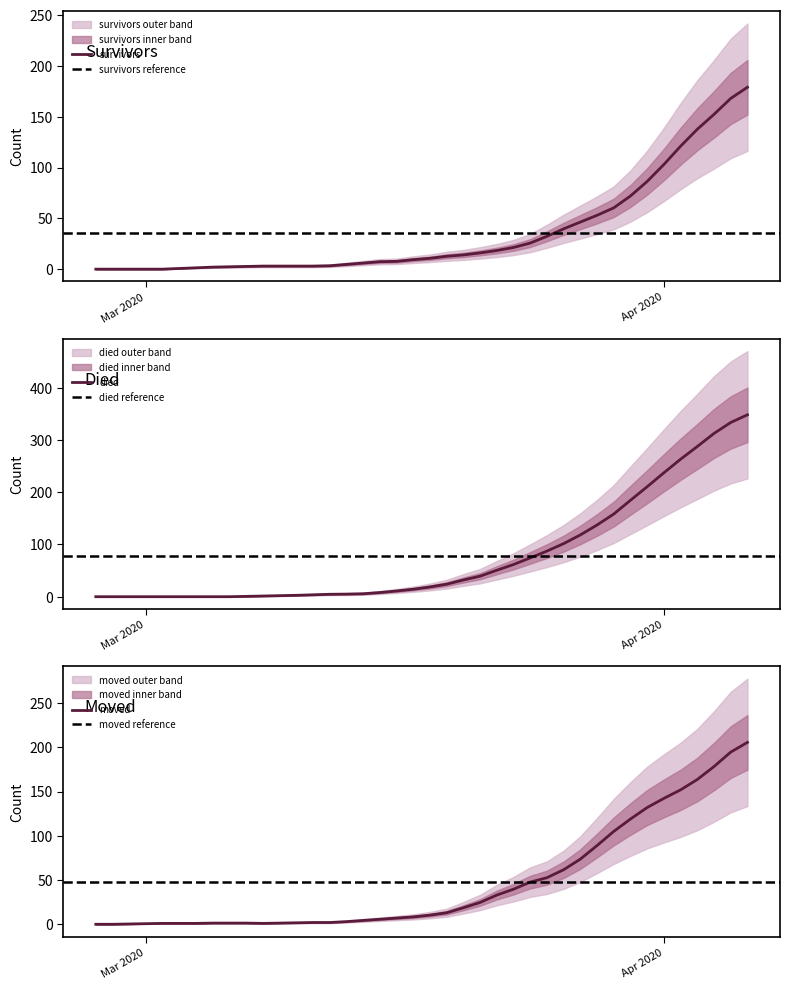

How many lines are shown in the chart?

3